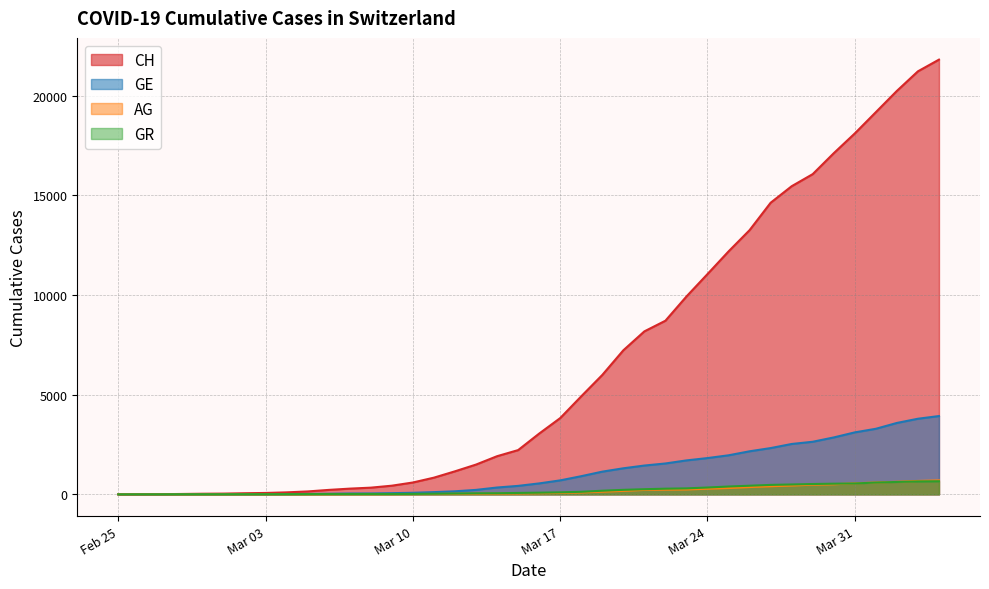

What is the difference between the highest and lowest values at 2020-03-23?

9681